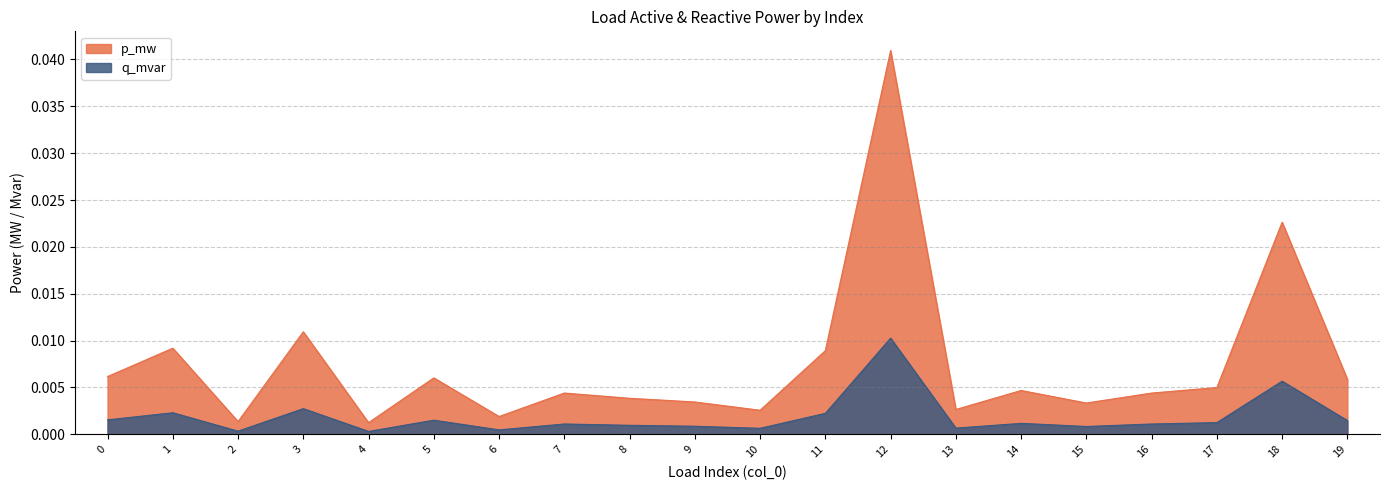

What are all the series names shown in the legend?

p_mw, q_mvar